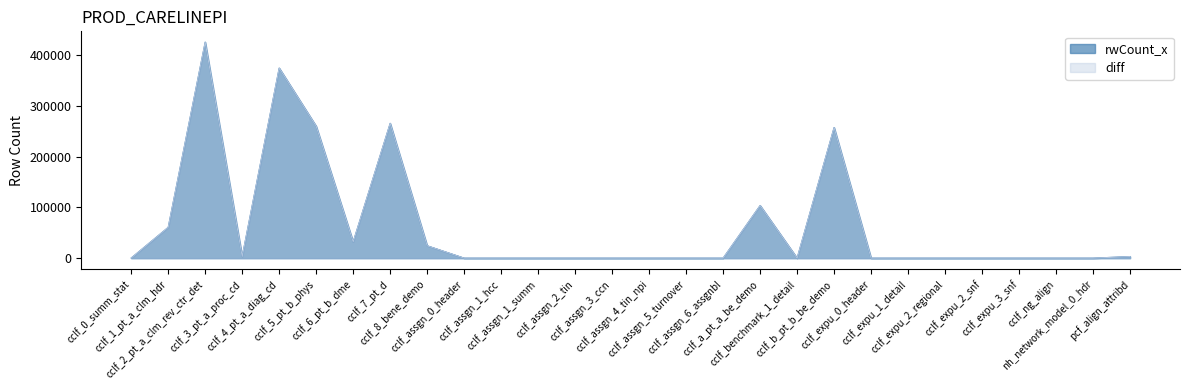

What is the average value of the rwCount_x series?

64685